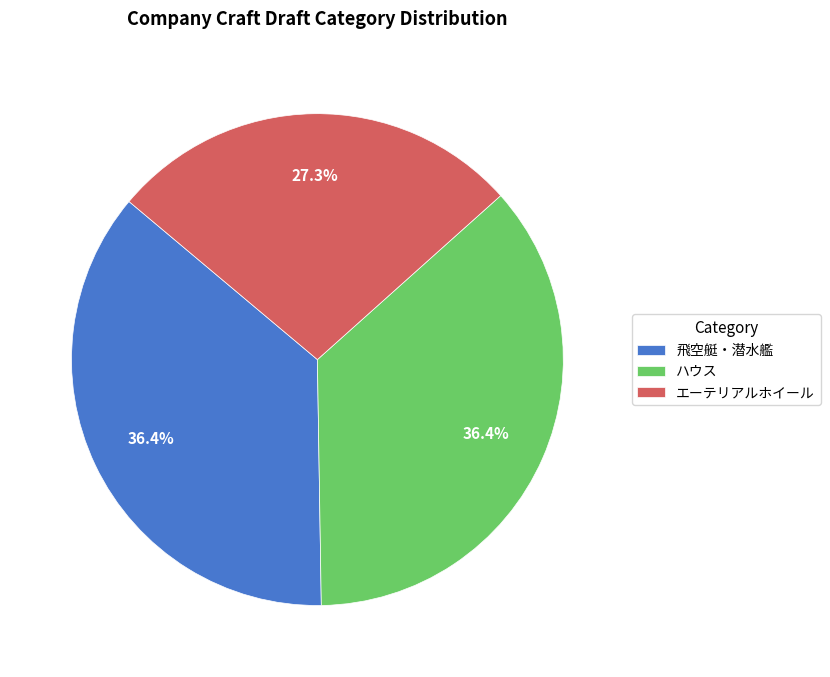

Is エーテリアルホイール the majority of the pie?

No